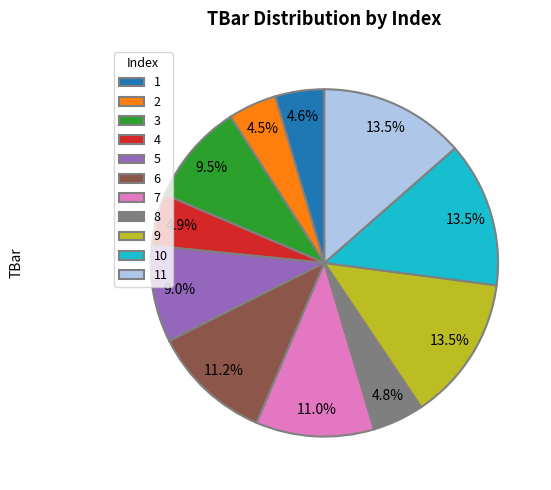

To the nearest percent, what percentage of the pie is 6?

11%